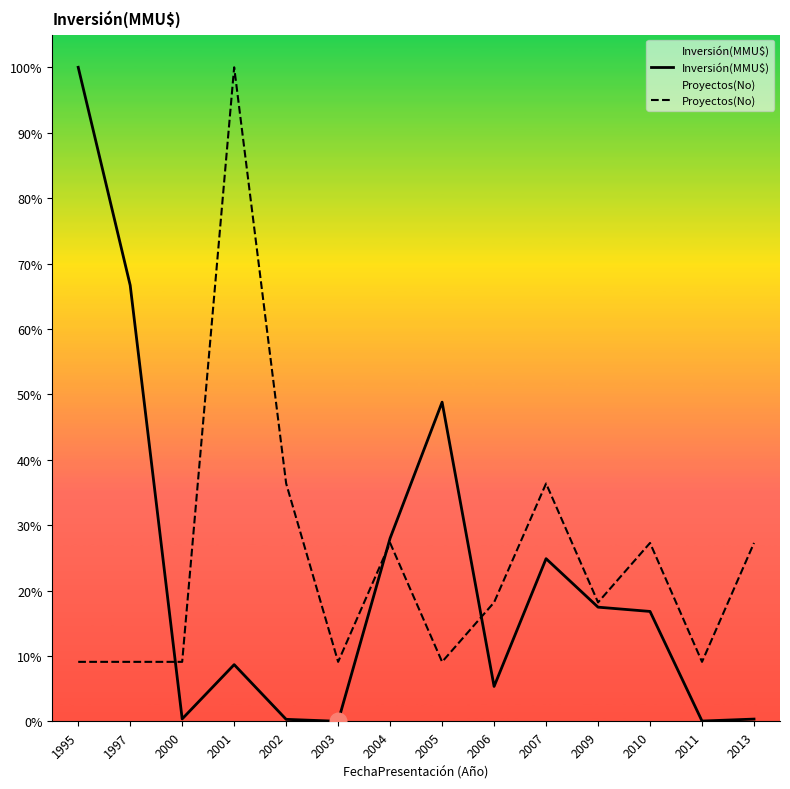

What is the total value across all series at 2002?

54995.5